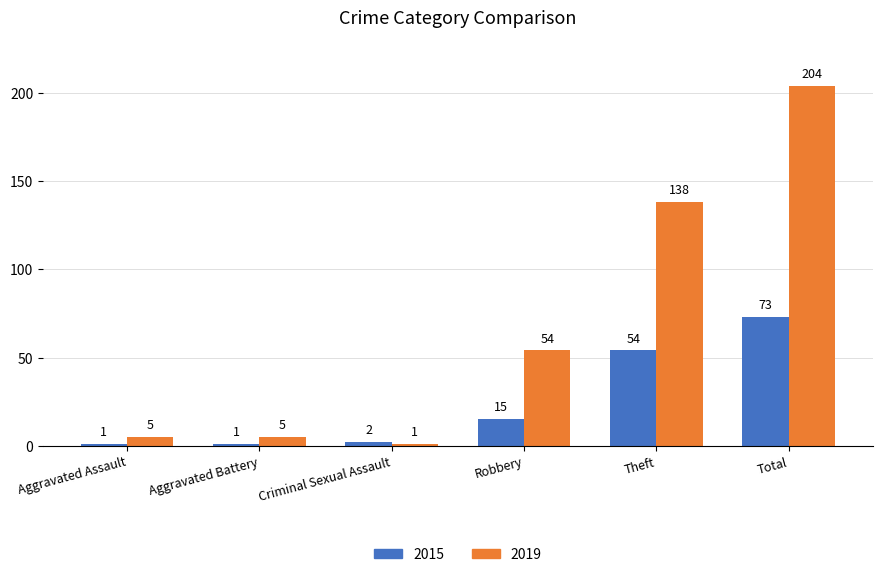

Reading left to right, list all the values displayed in this chart.

2015: 1	1	2	15	54	73
2019: 5	5	1	54	138	204